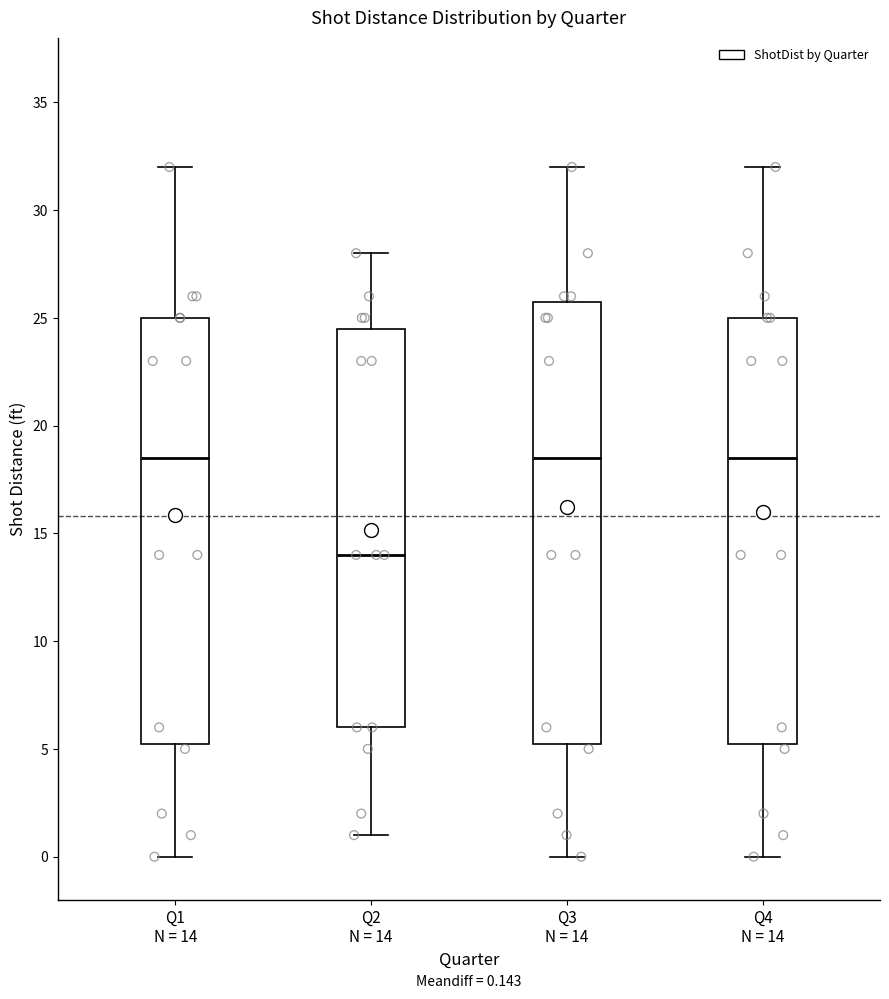

Comparing the boxes themselves (not the whiskers), which one is the tallest?

Q3 N = 14